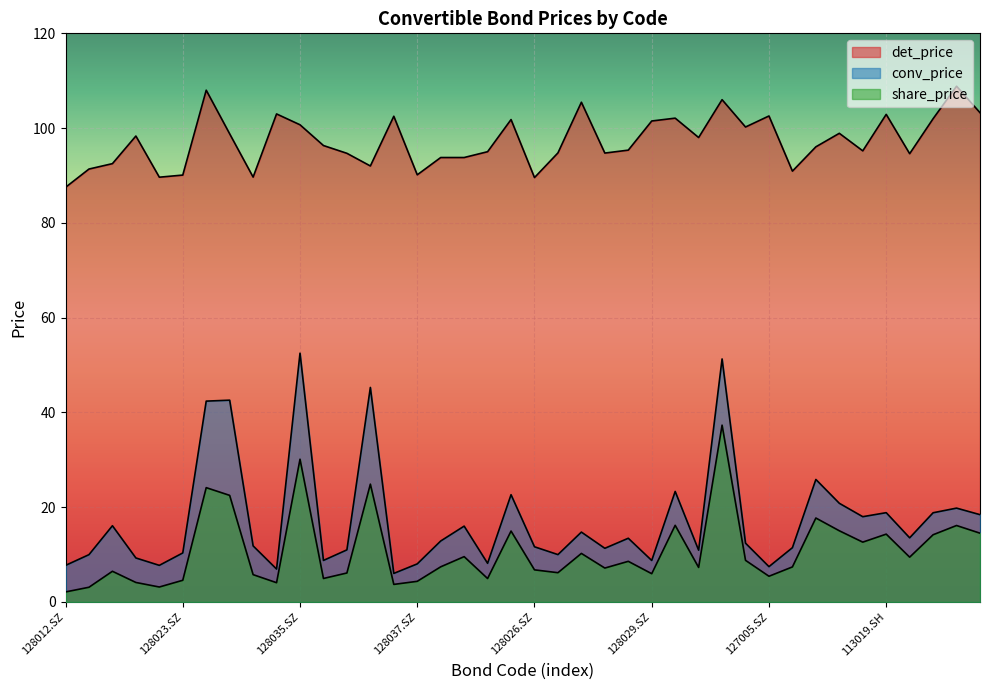

At which category does the chart reach its peak across all series?

113013.SH